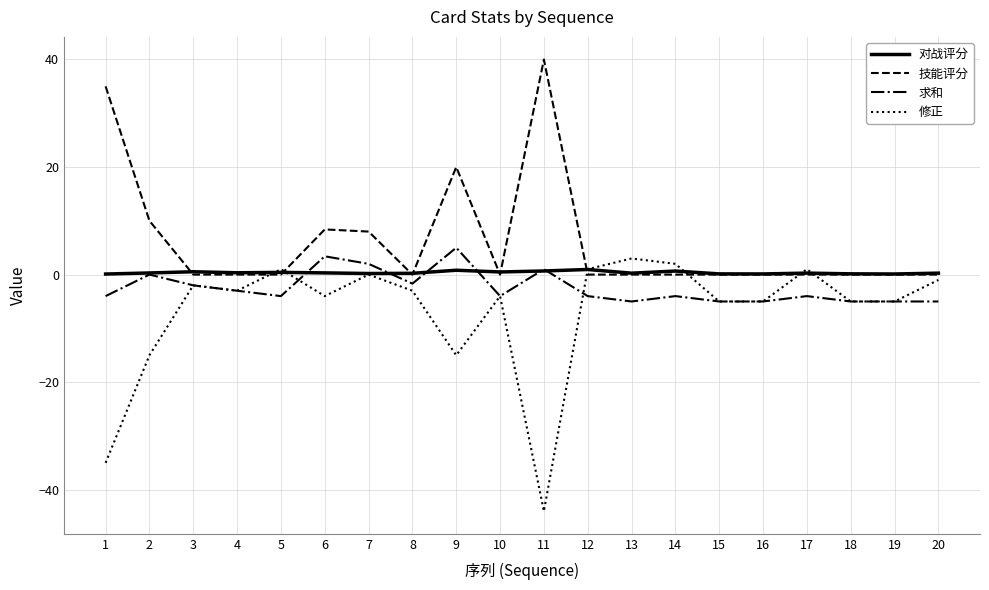

What are all the series names shown in the legend?

对战评分, 技能评分, 求和, 修正